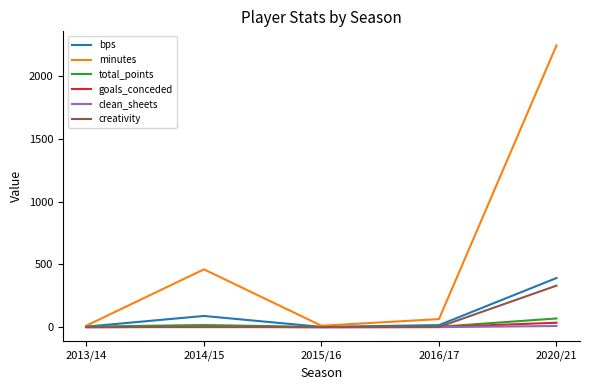

In goals_conceded, how many points are higher than both neighbors (excluding endpoints)?

1